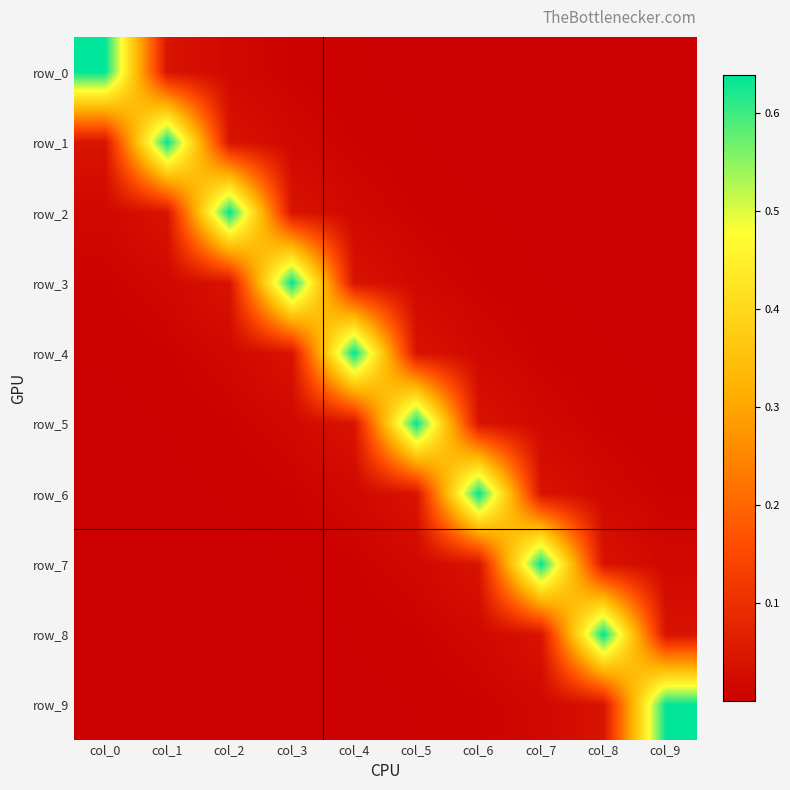

Which series has the widest spread of values?

row_0